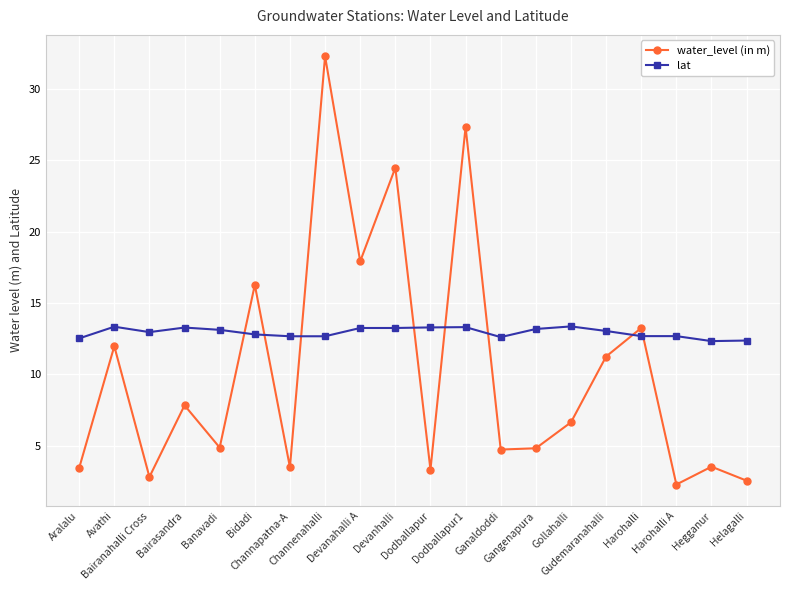

List the series in order of their peak value, highest first.

water_level (in m), lat